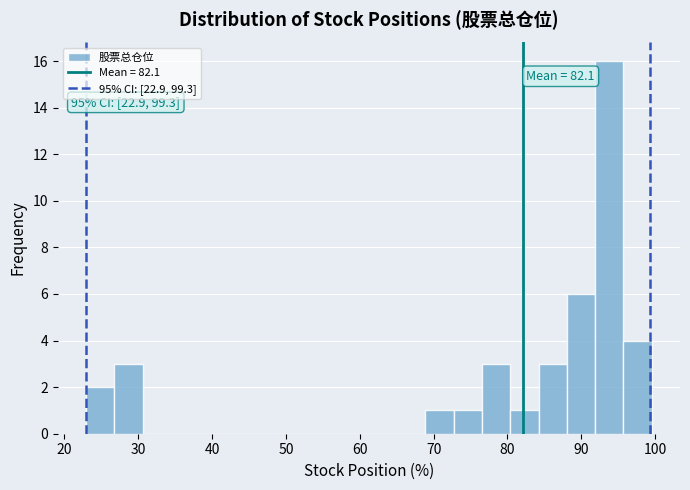

Around what value on the x-axis is the tallest bar? Give the approximate position of its centre, as read against the axis.

94